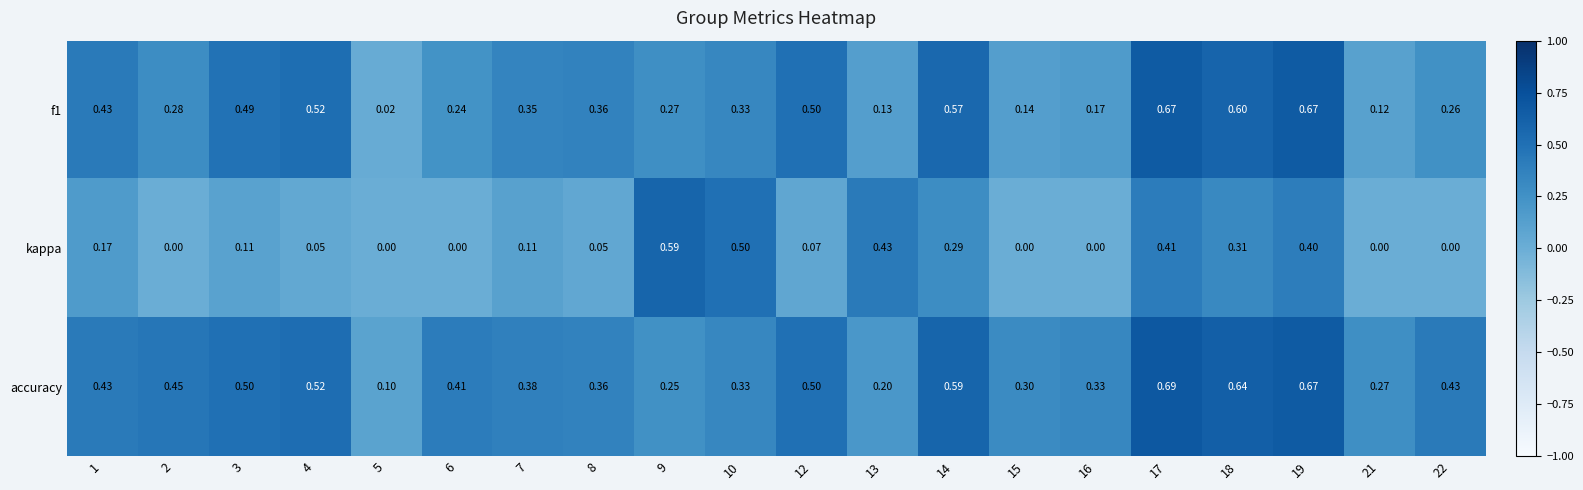

Rank the series by their maximum value, from highest to lowest.

accuracy, f1, kappa